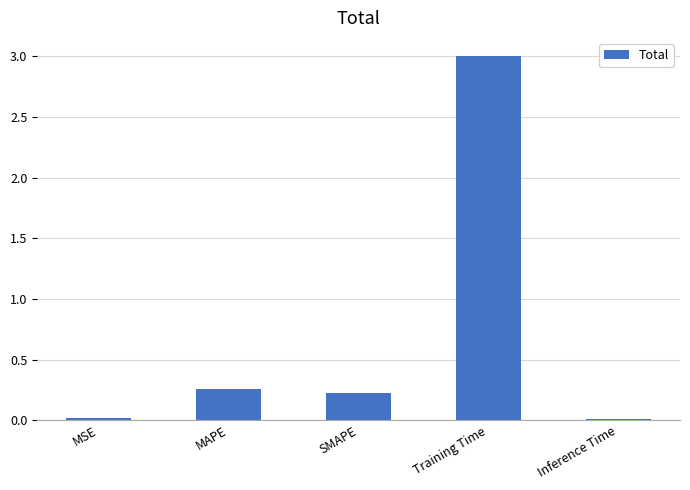

What is the sum of all values?

3.5